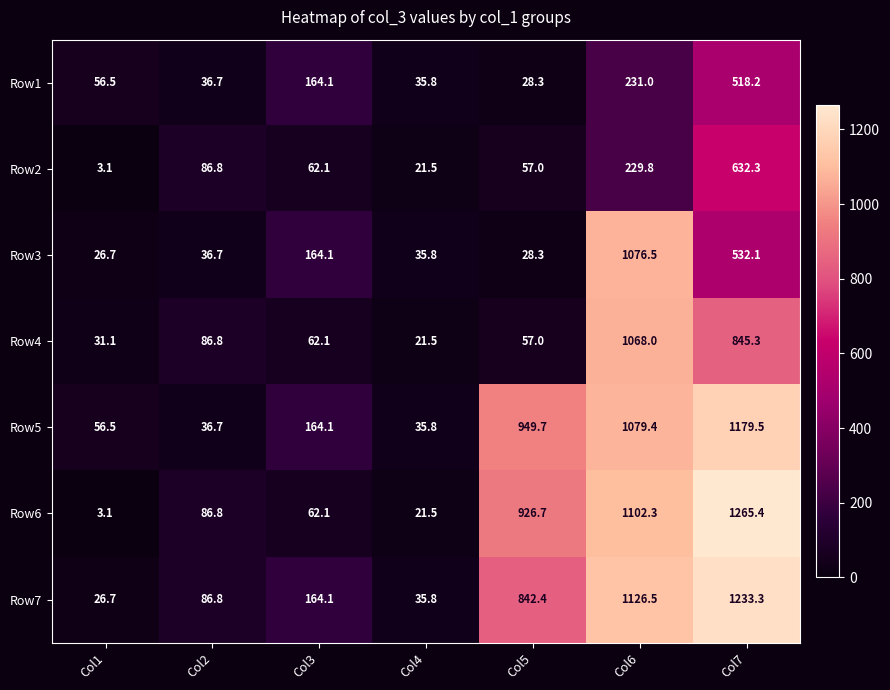

What is the sum of all Row1 values?

1070.6